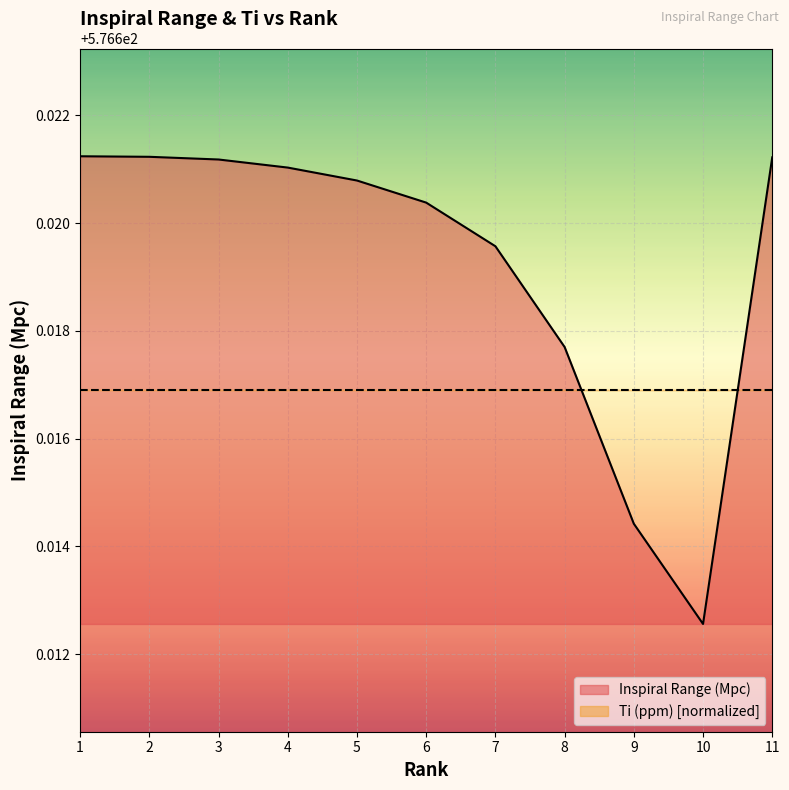

Rank the categories by value from lowest to highest.

10, 9, 8, 7, 6, 5, 4, 3, 11, 2, 1